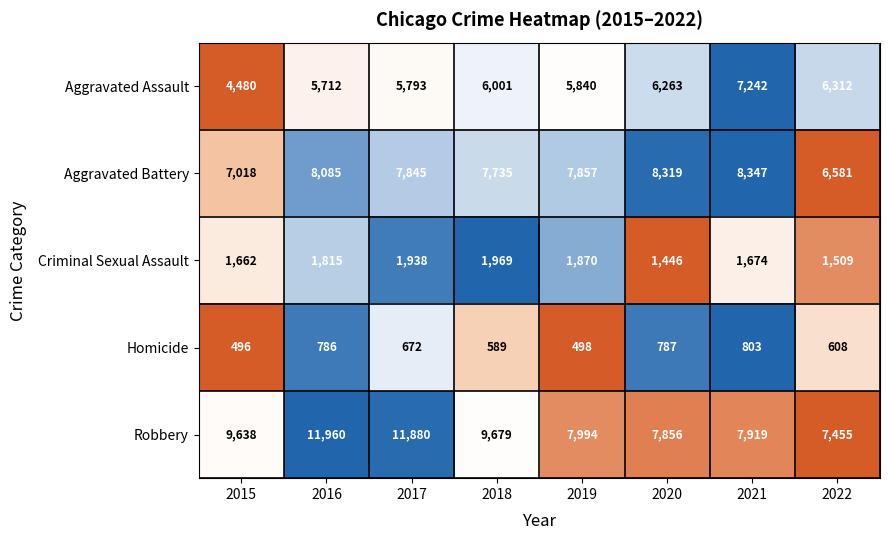

Rank the series at 2018 from highest to lowest value.

Robbery, Aggravated Battery, Aggravated Assault, Criminal Sexual Assault, Homicide